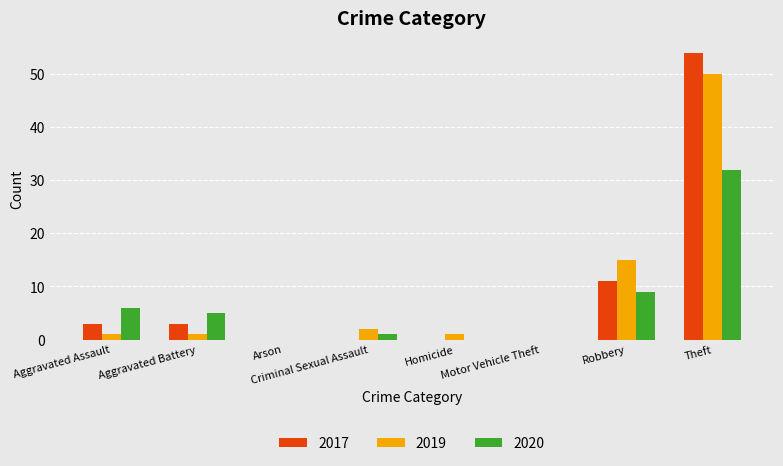

Is the value of 2017 at Theft greater than the value of 2020 at Arson?

Yes